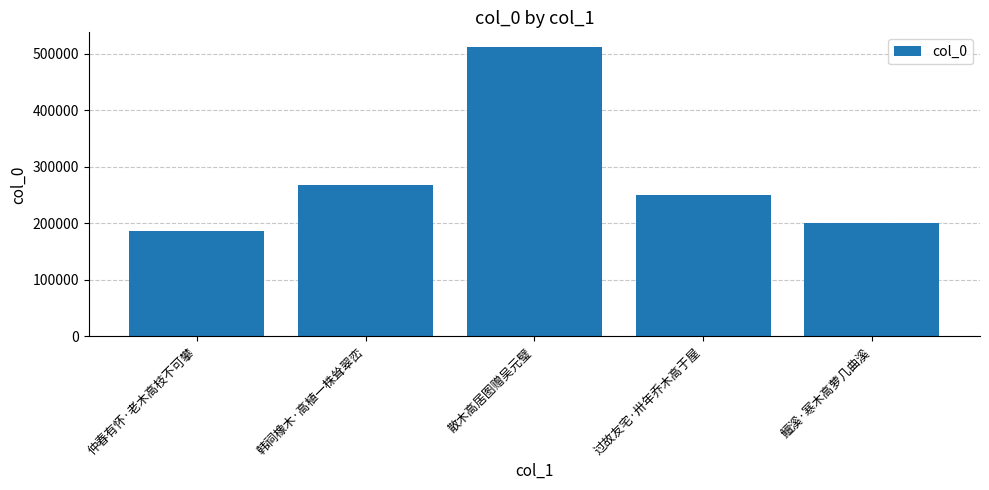

What is the smallest value displayed?

186703